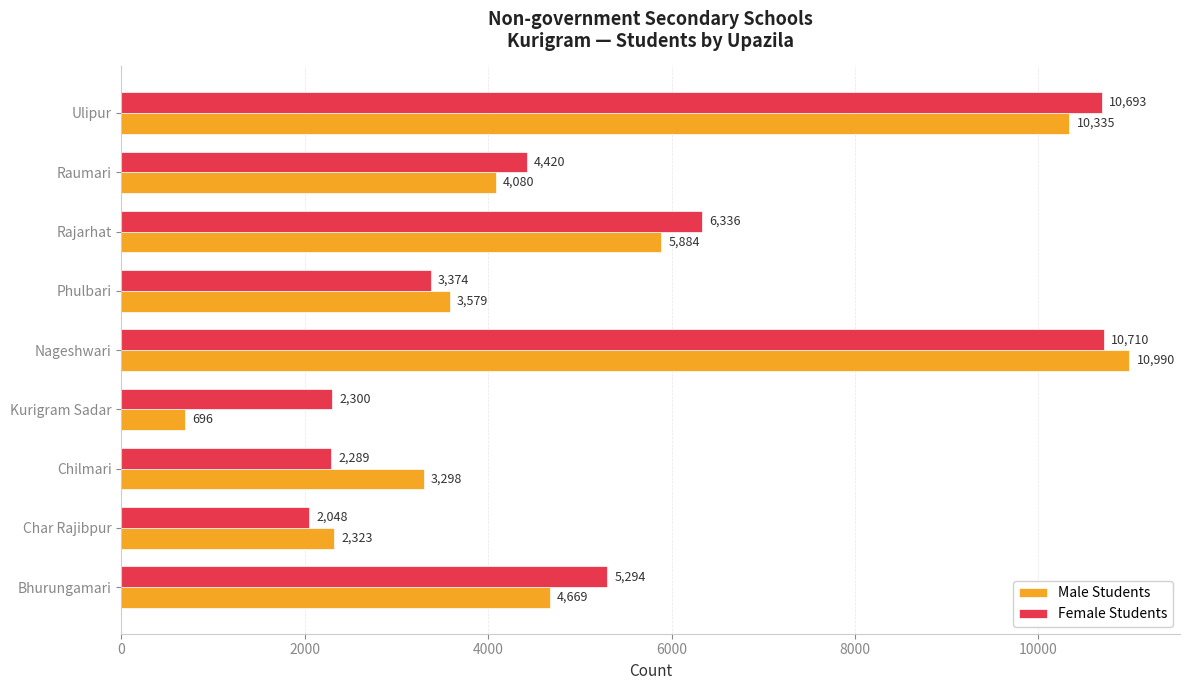

Where is Male Students nearest to the value 5843?

Rajarhat